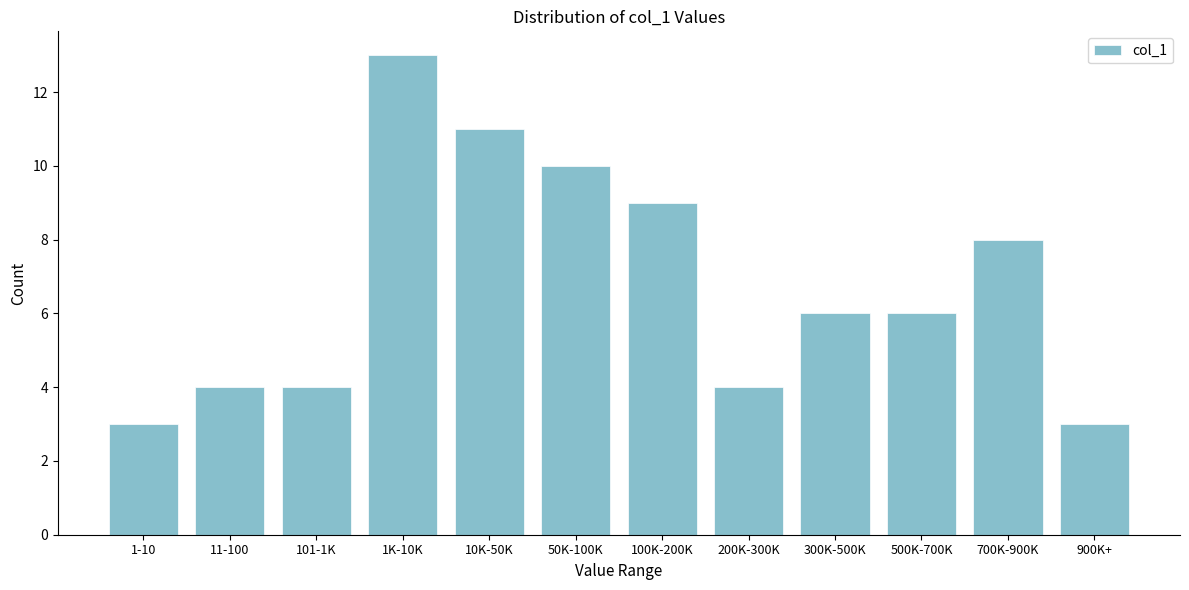

Reading left to right, list all the values displayed in this chart.

1-10=3	11-100=4	101-1K=4	1K-10K=13	10K-50K=11	50K-100K=10	100K-200K=9	200K-300K=4	300K-500K=6	500K-700K=6	700K-900K=8	900K+=3